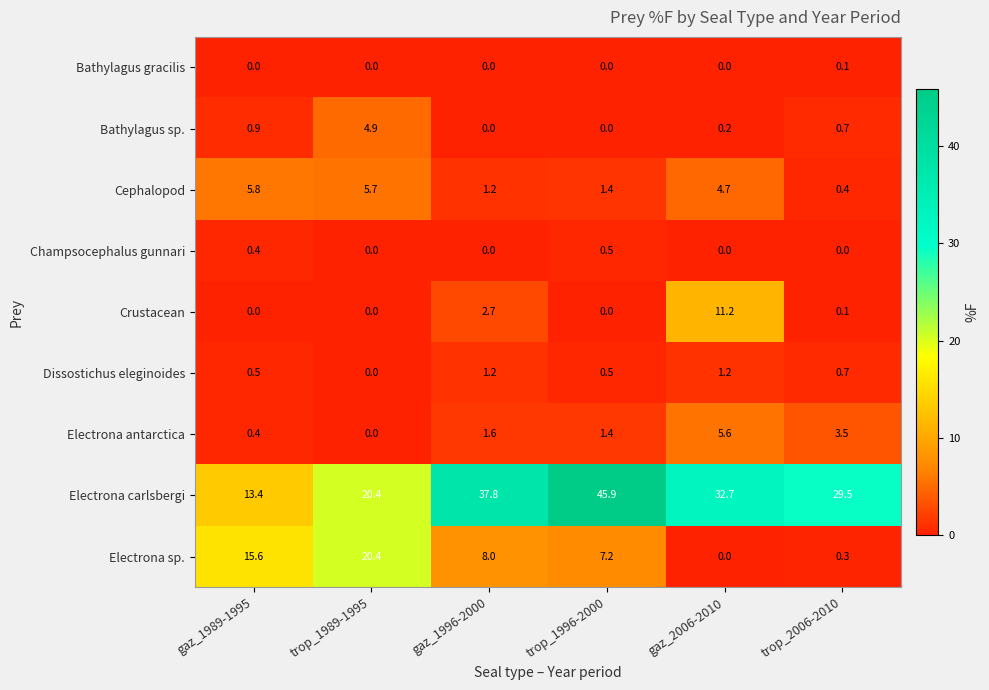

Which series changed the most between gaz_1989-1995 and trop_1996-2000?

Electrona carlsbergi